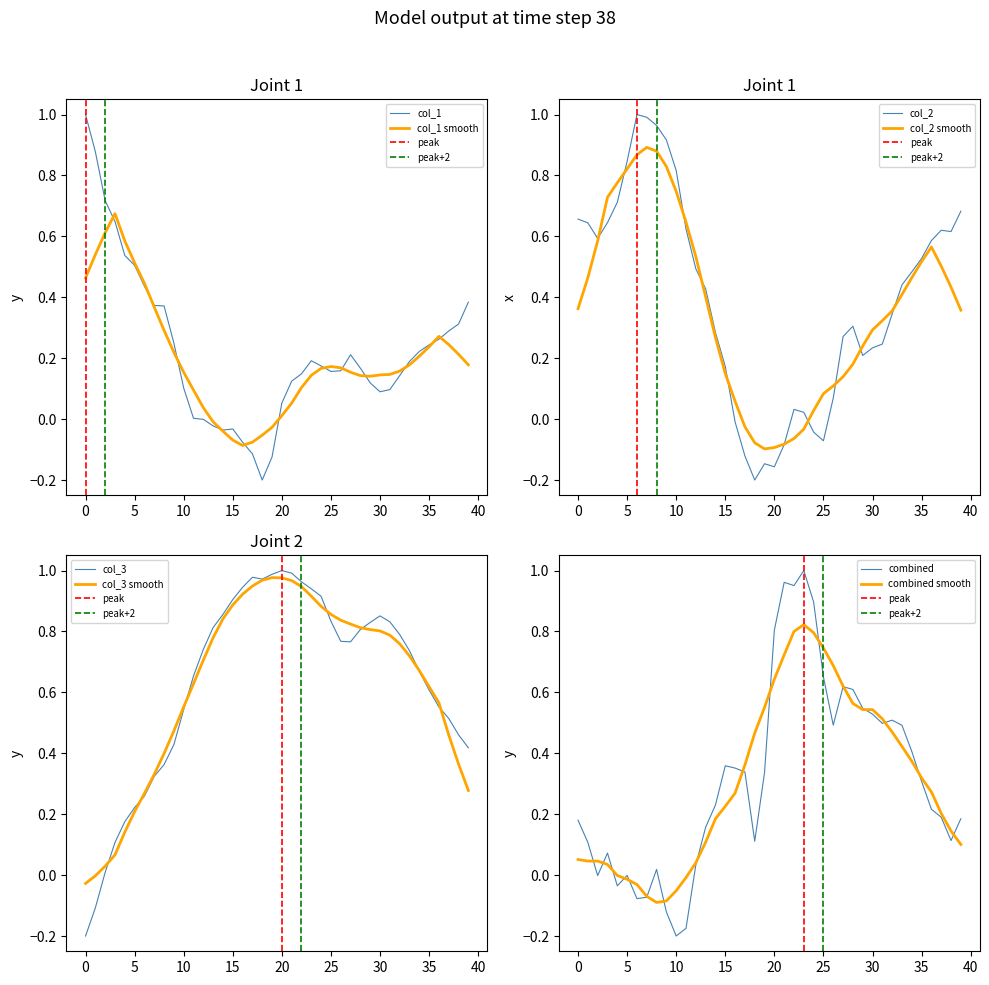

What is the difference between the maximum and minimum values in the col_3 series?

1.2